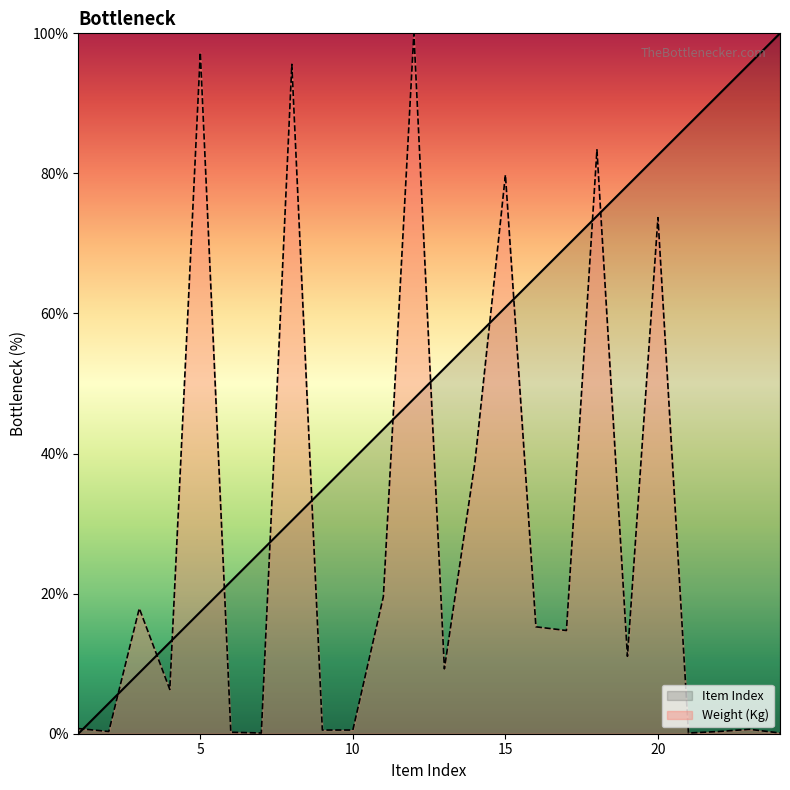

What is the difference between the highest and lowest values at 1?

0.7